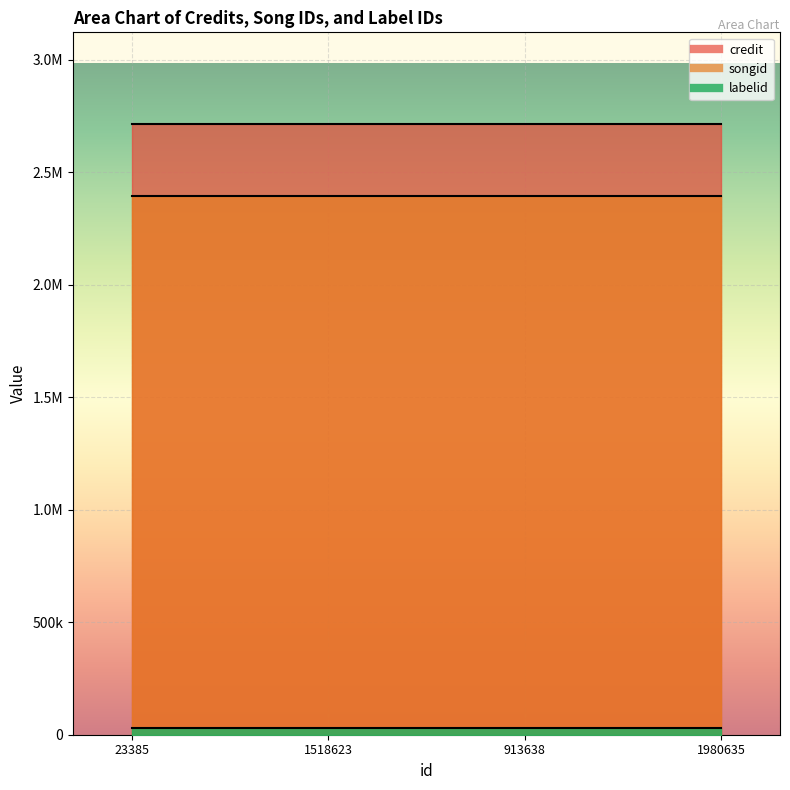

Reading left to right, list all the values displayed in this chart.

credit: 23385=2714458	1518623=2714458	913638=2714458	1980635=2714458
songid: 23385=2392181	1518623=2392181	913638=2392181	1980635=2392181
labelid: 23385=31742	1518623=31742	913638=31742	1980635=31742